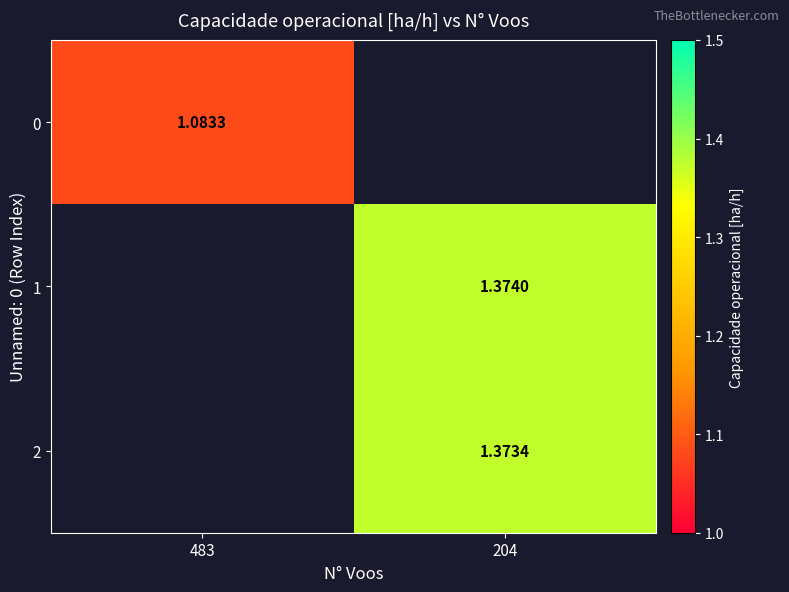

Where does the 2 series first go above 1?

204